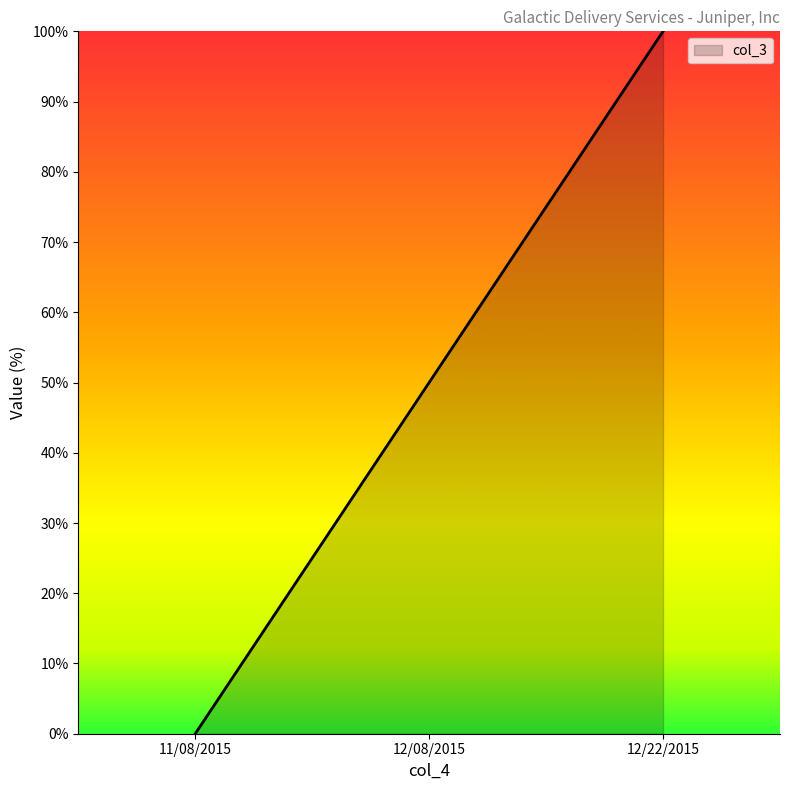

At which category does the chart reach its peak across all series?

12/22/2015